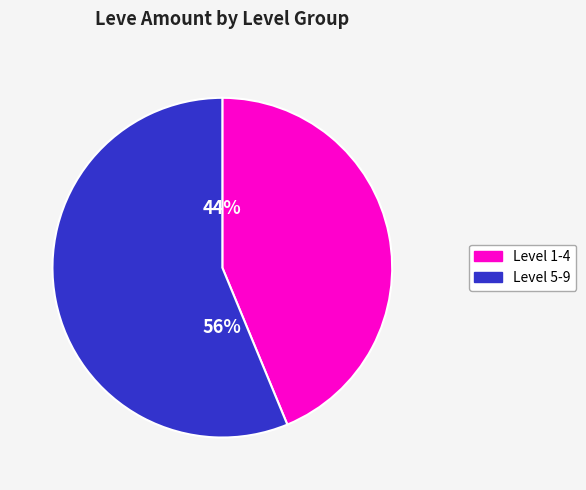

Is there any slice that represents more than half of the pie?

Yes